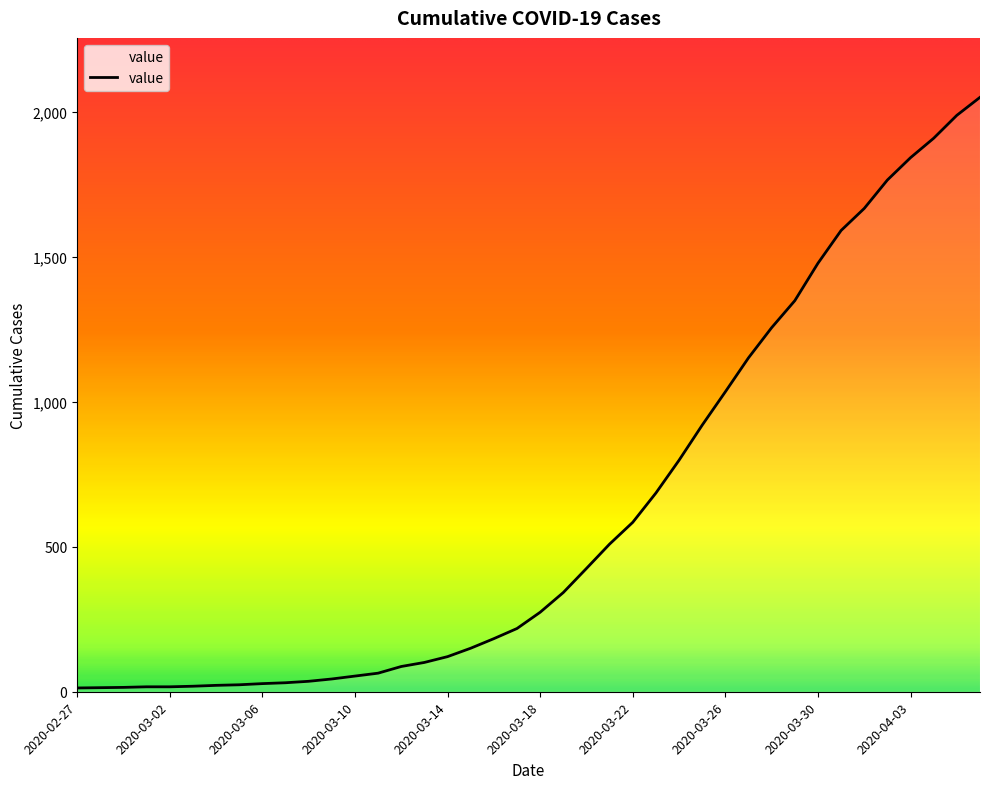

What is the difference between the maximum and minimum values?

2036